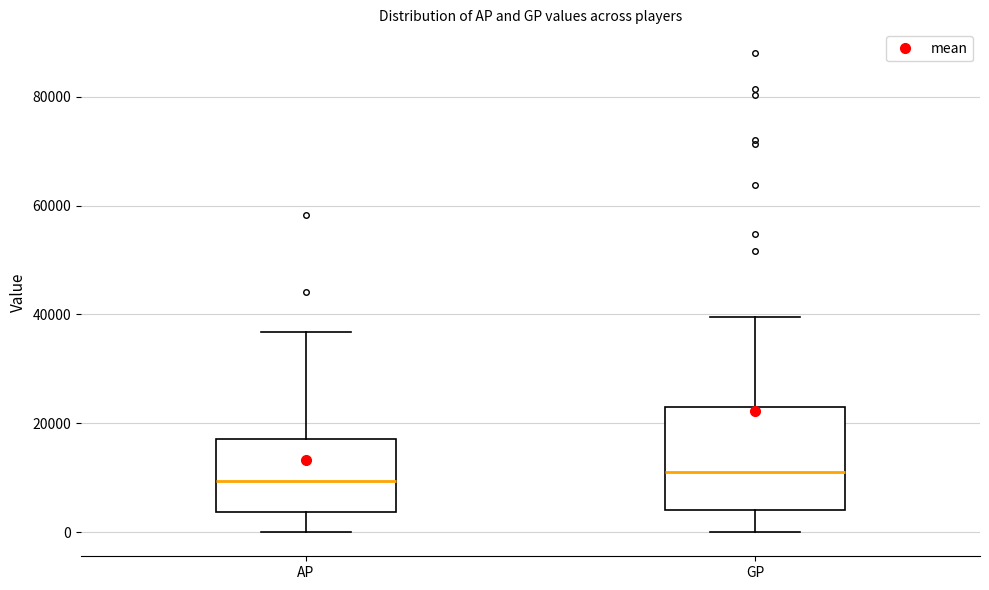

Which box is the tallest, from its lower edge to its upper edge?

GP